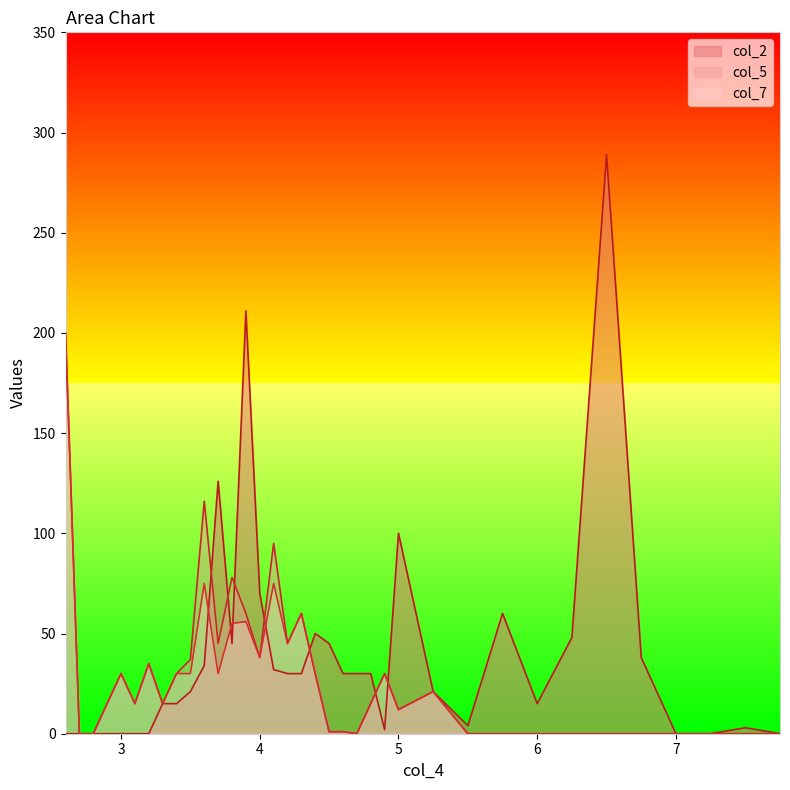

How many positive values does the col_7 series have?

23